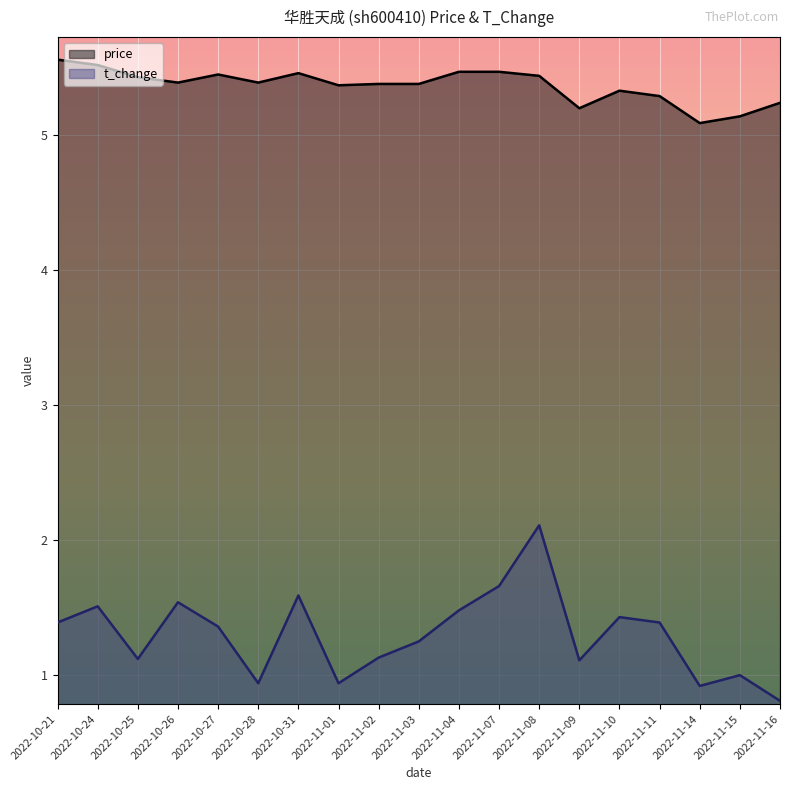

What are all the series names shown in the legend?

price, t_change